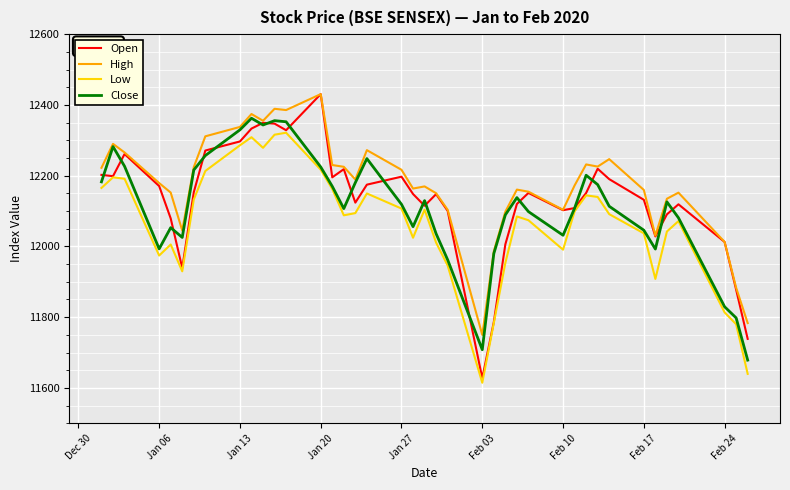

What is the lowest value of the High series?

11749.9